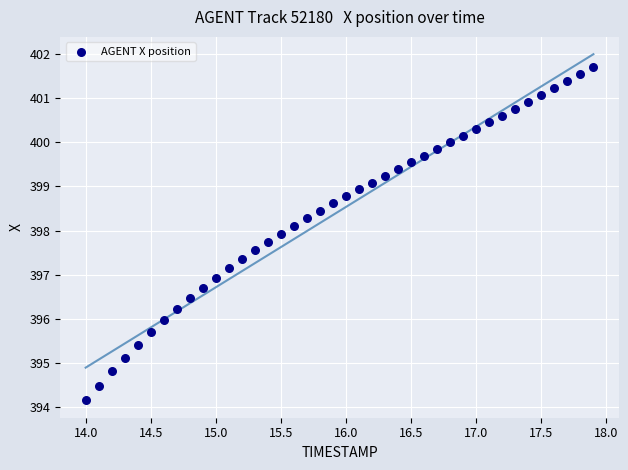

What is the range of Y values (max minus min)?

7.5